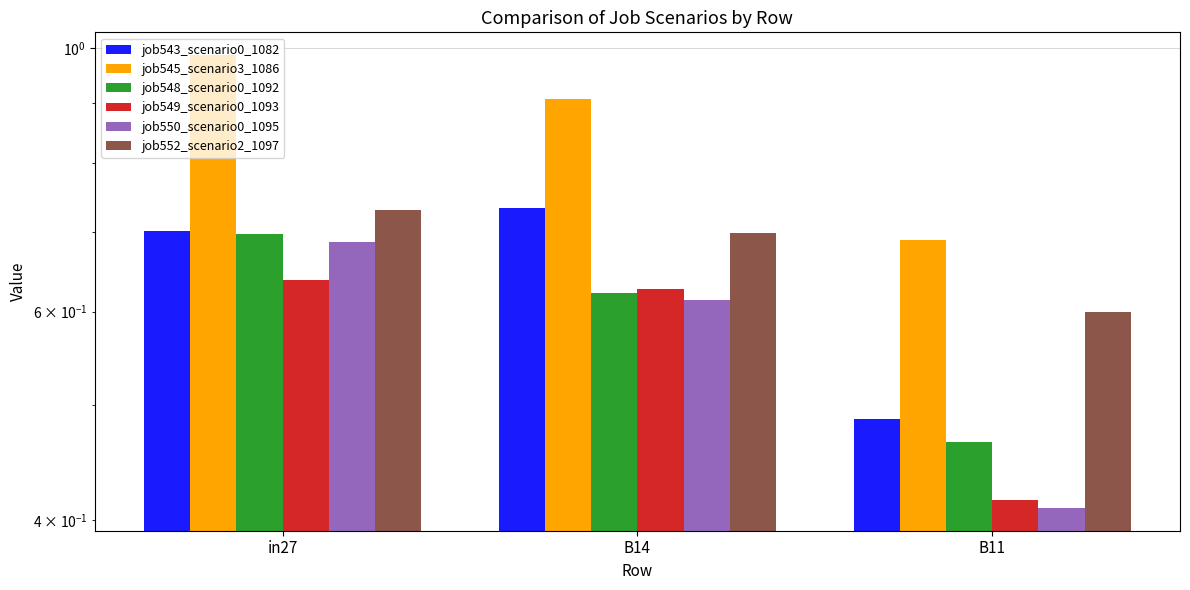

What is the label of the 3rd bar from the left?

B11